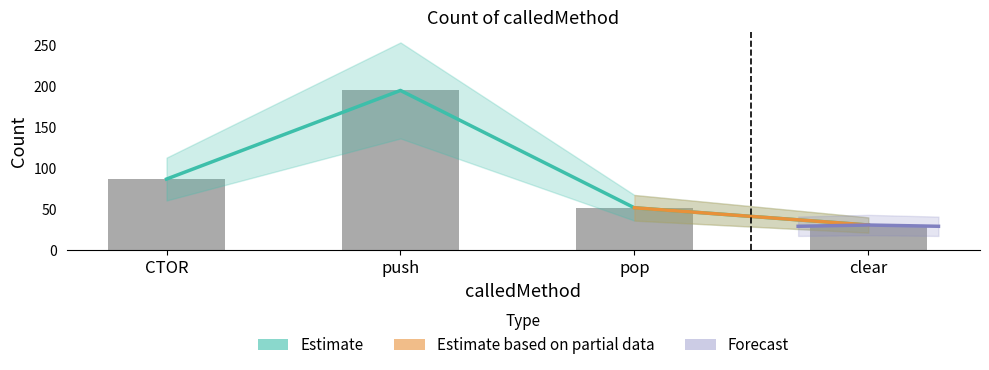

What is the ratio of the value at clear to the value at CTOR?

0.4